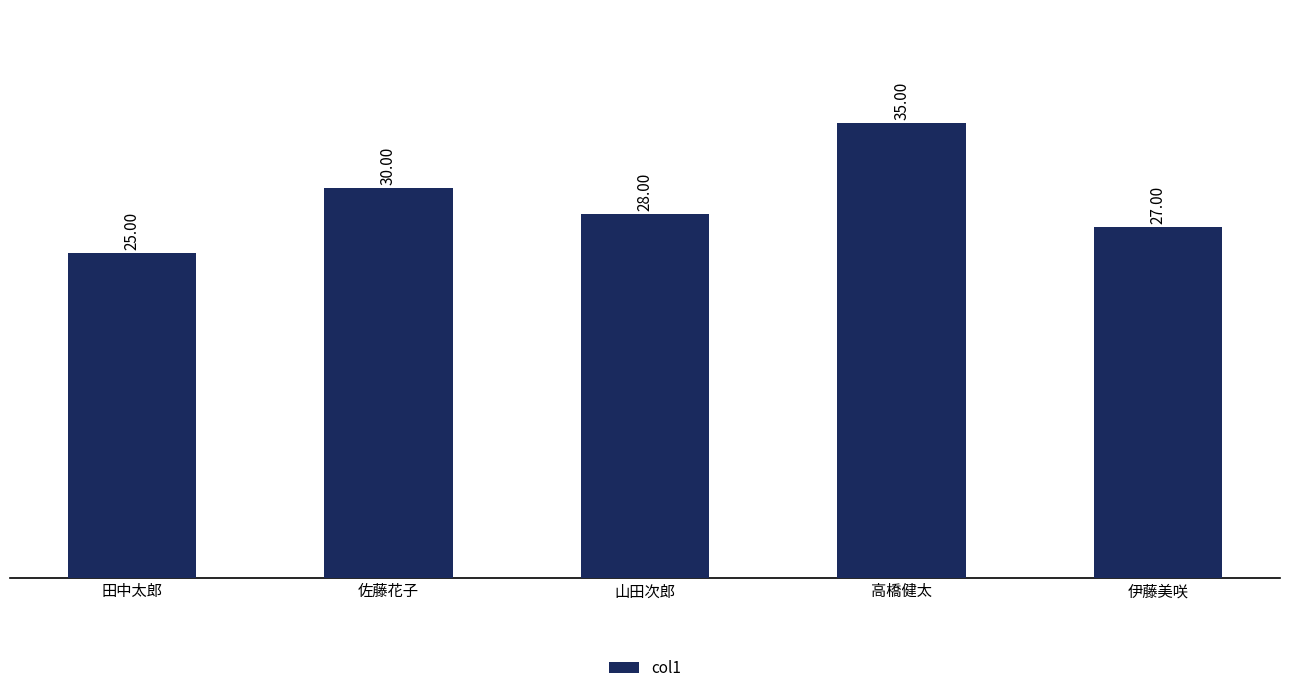

Is it true that the value at 伊藤美咲 is 27?

True